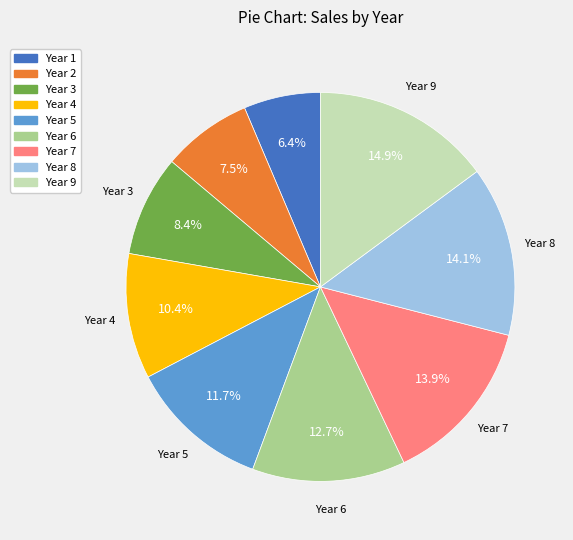

Do Year 9 and Year 2 together represent more than half of the pie?

No